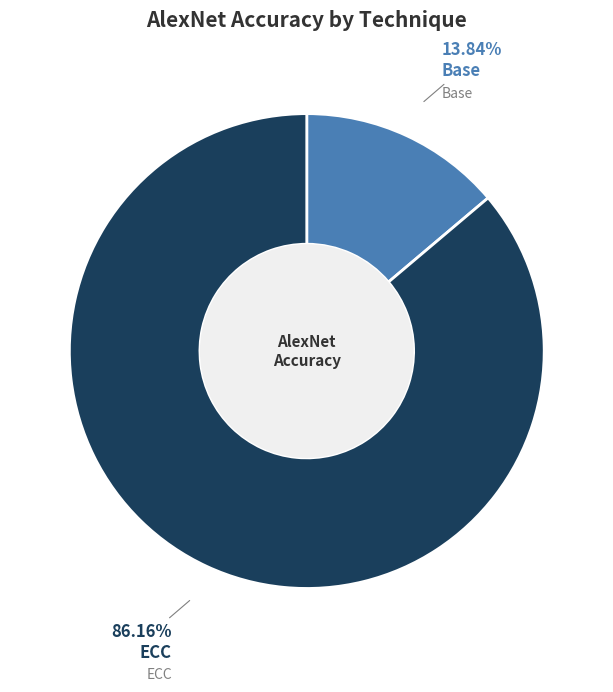

How many segments does this pie chart have?

2